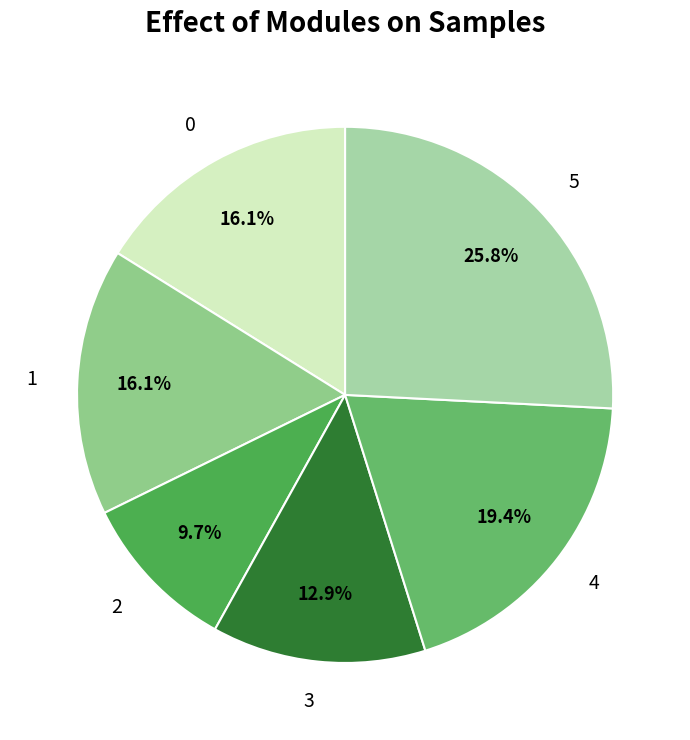

What percentage is the 2 slice, to the nearest percent?

10%